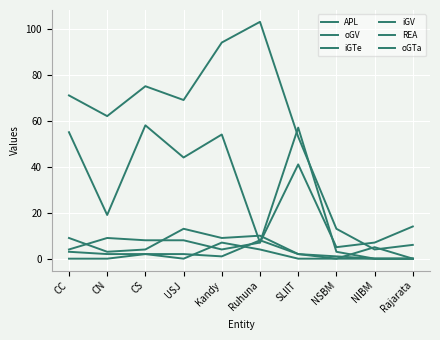

Between Rajarata and CN, which is larger?

CN